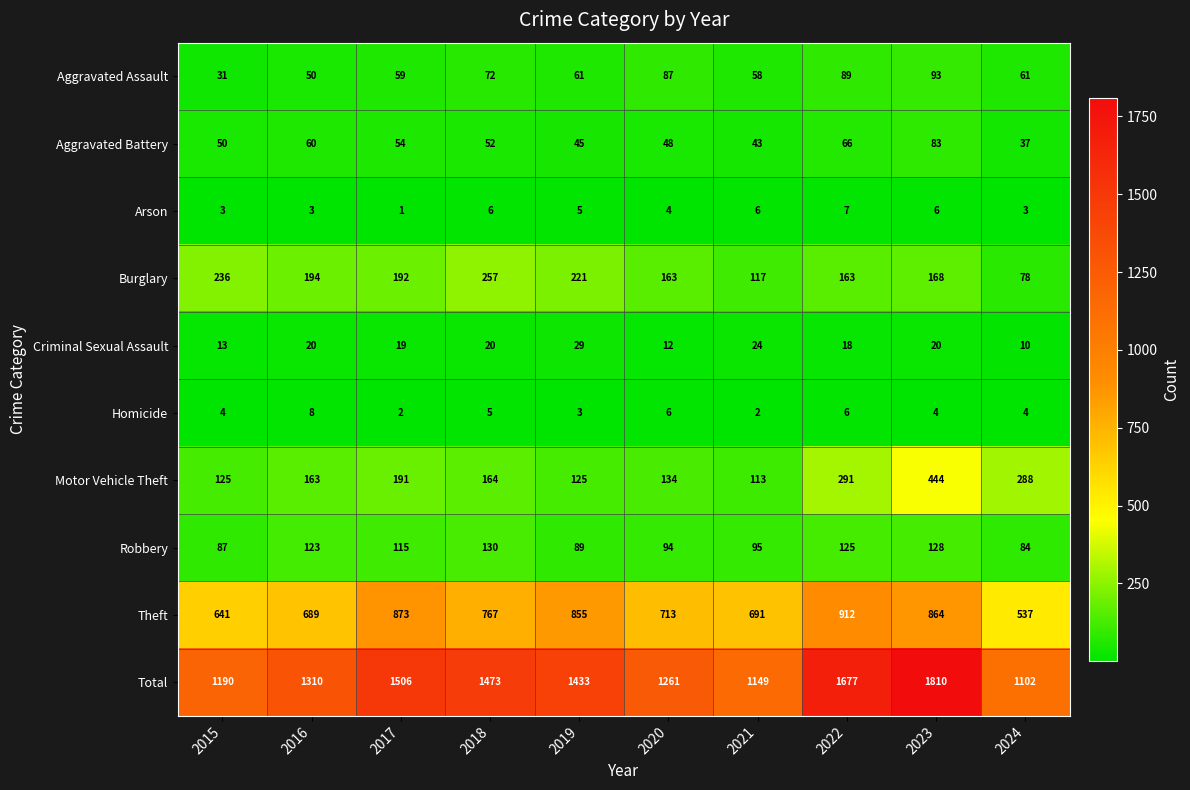

Which series changed the most between 2019 and 2023?

Total